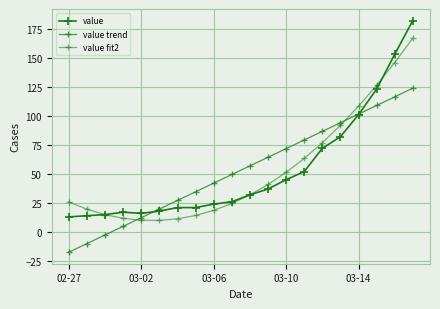

How many distinct data groups are displayed?

3